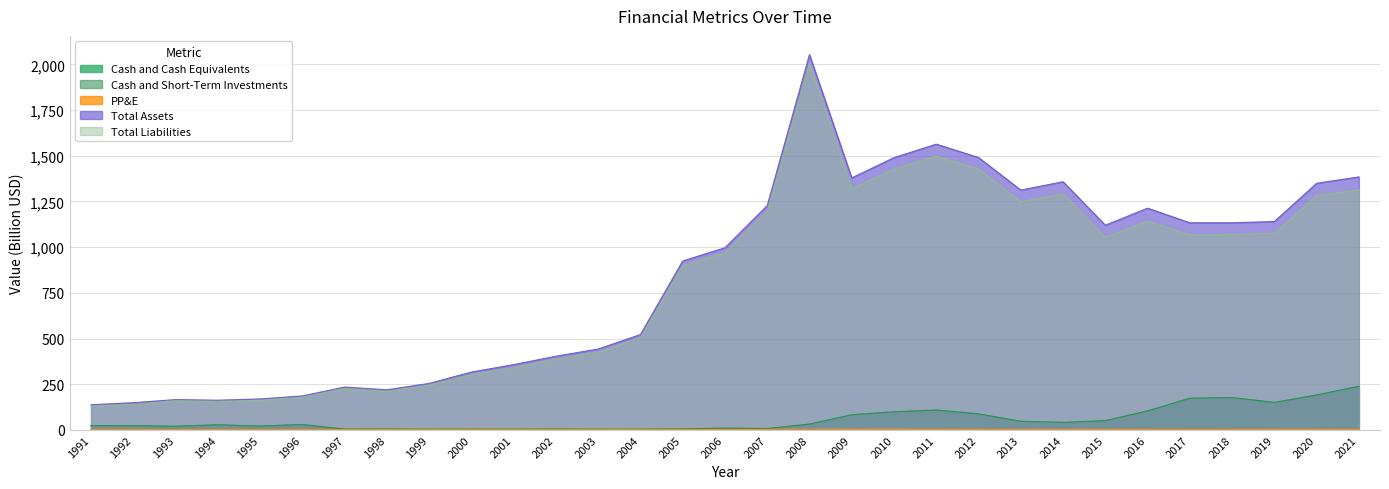

True or false: Total Liabilities and Cash and Cash Equivalents cross at least once.

False